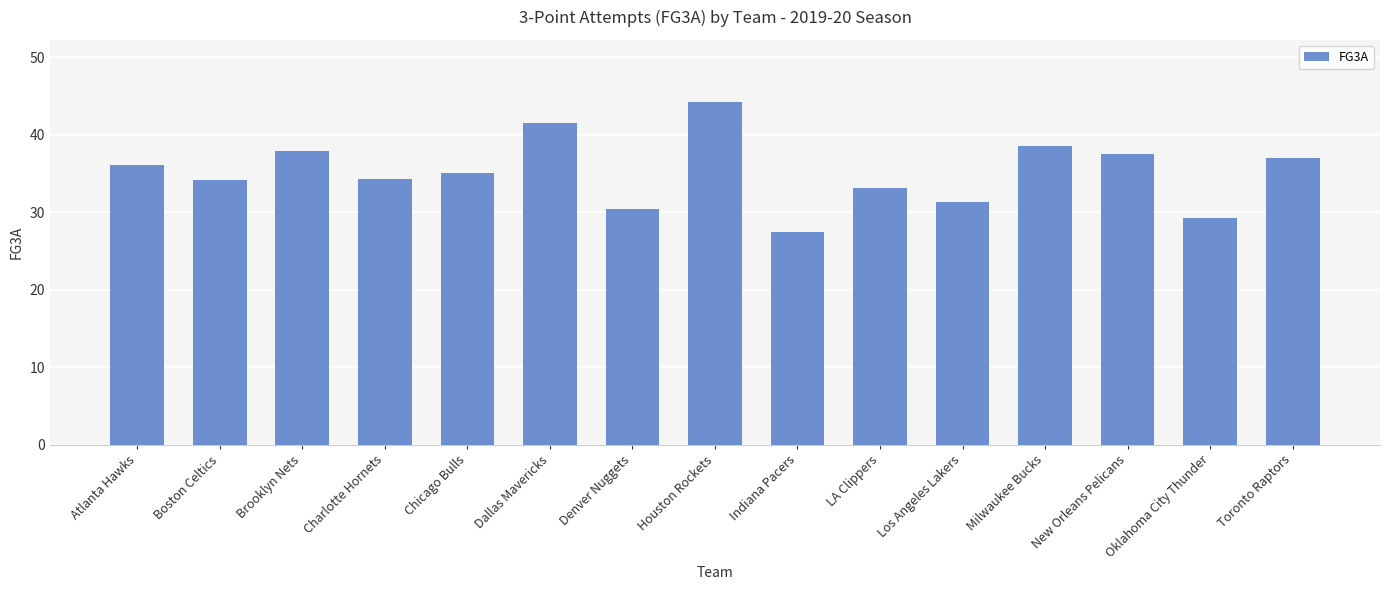

What is the difference between the maximum and minimum values?

16.8